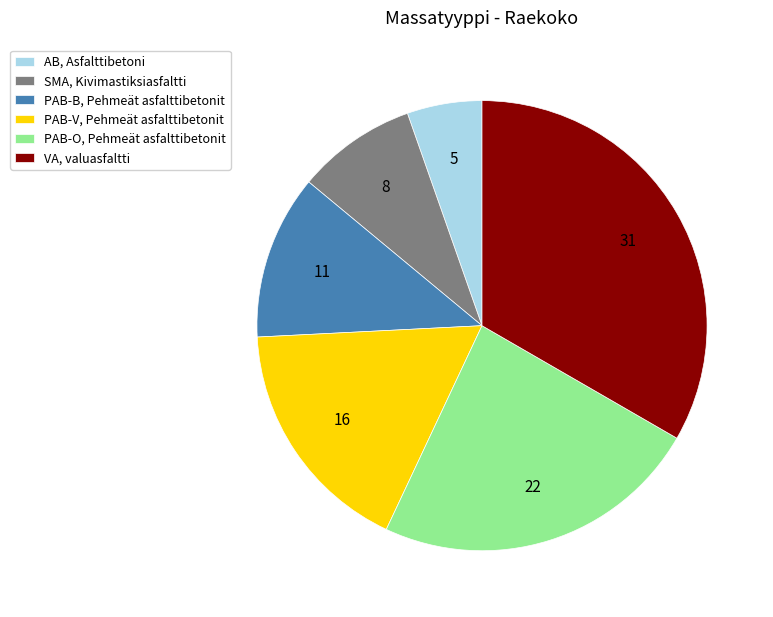

What is the smallest slice in the pie chart?

AB, Asfalttibetoni